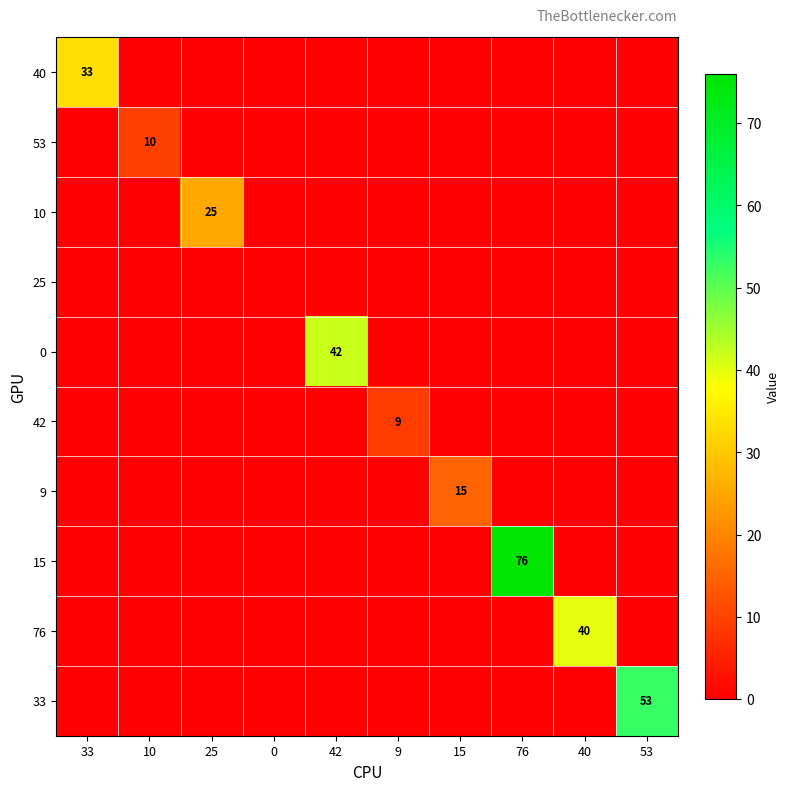

True or false: 10 has a value of 8 at 53.

False